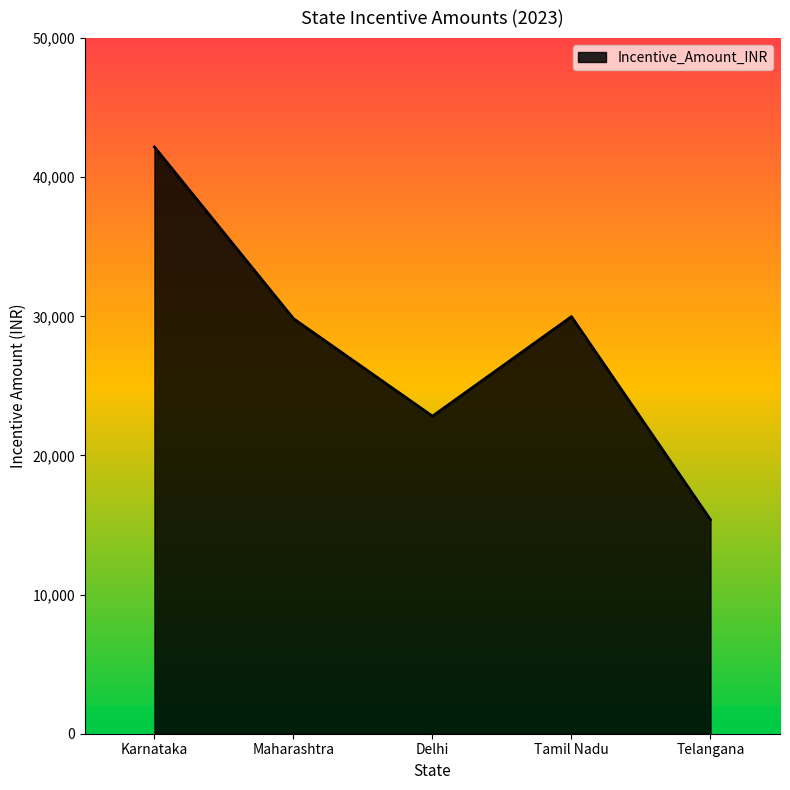

At which label does the data first exceed 29837?

Karnataka